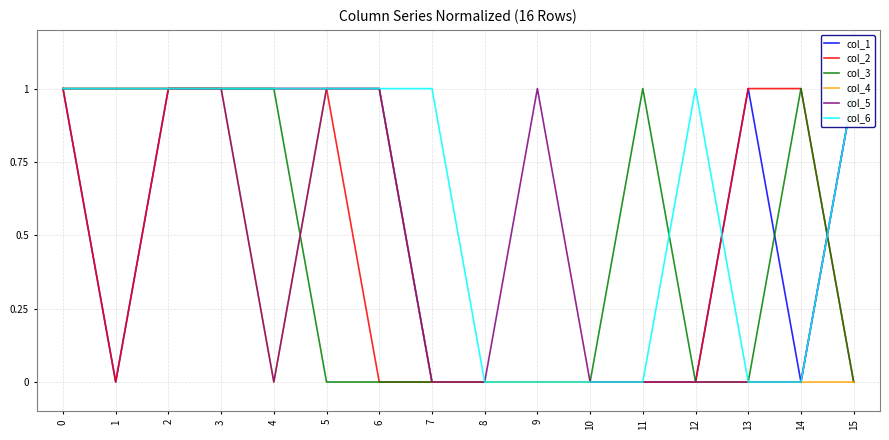

Rank the categories by col_1 value from highest to lowest.

0, 2, 3, 4, 5, 6, 13, 15, 1, 7, 8, 9, 10, 11, 12, 14